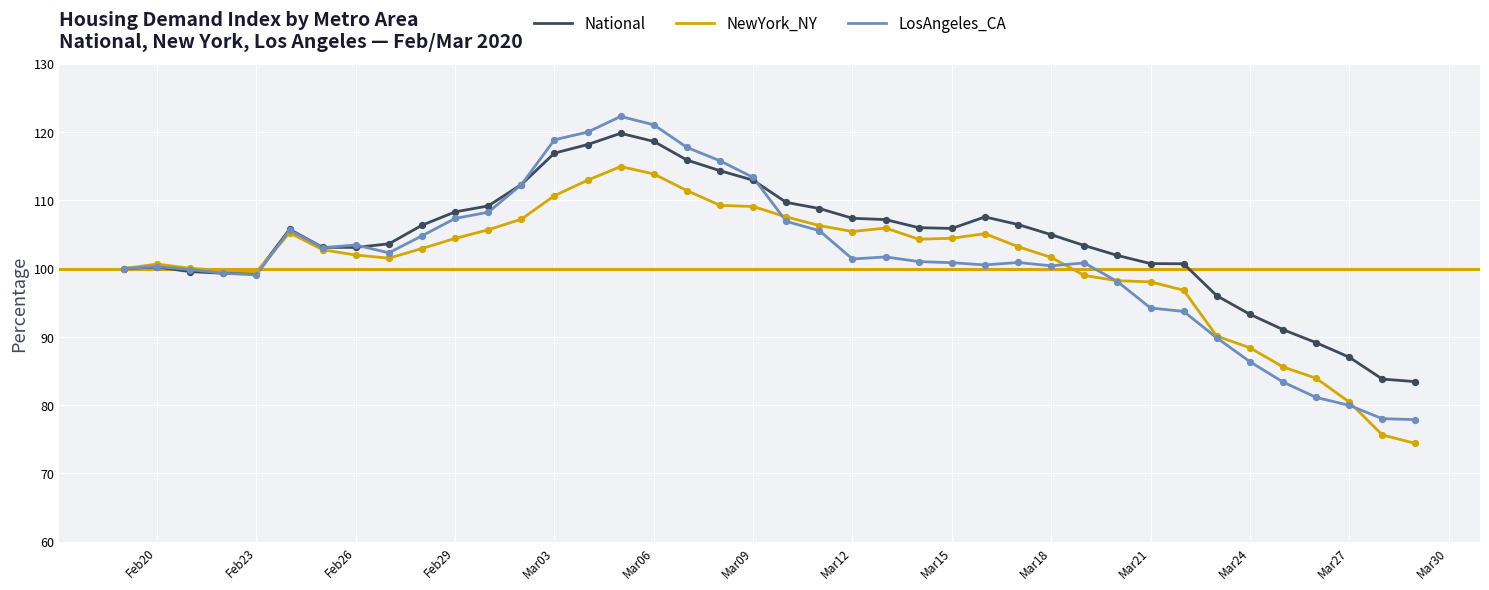

What is the smallest value displayed?

74.4